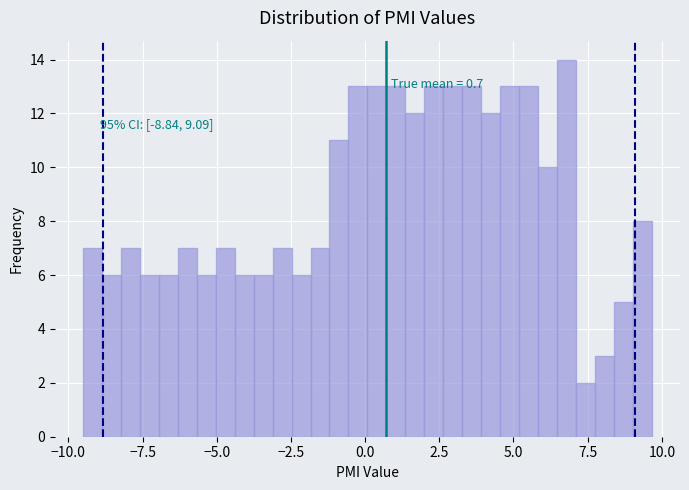

Read against the x-axis, roughly where is the centre of the tallest bar?

7.0